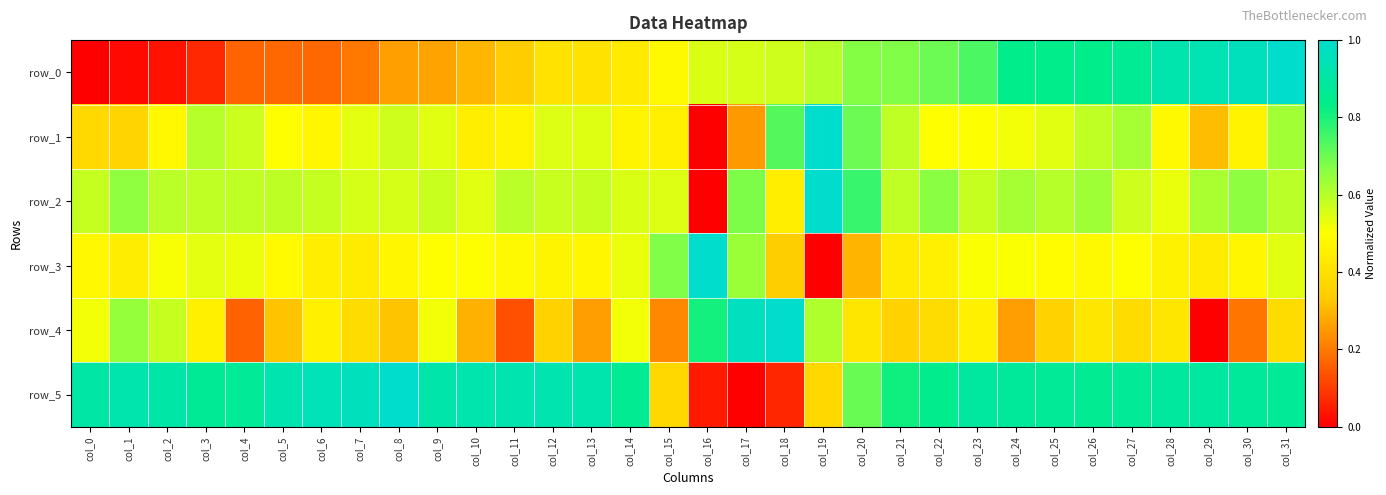

Rank the series at col_4 from lowest to highest value.

row_4, row_0, row_3, row_1, row_2, row_5